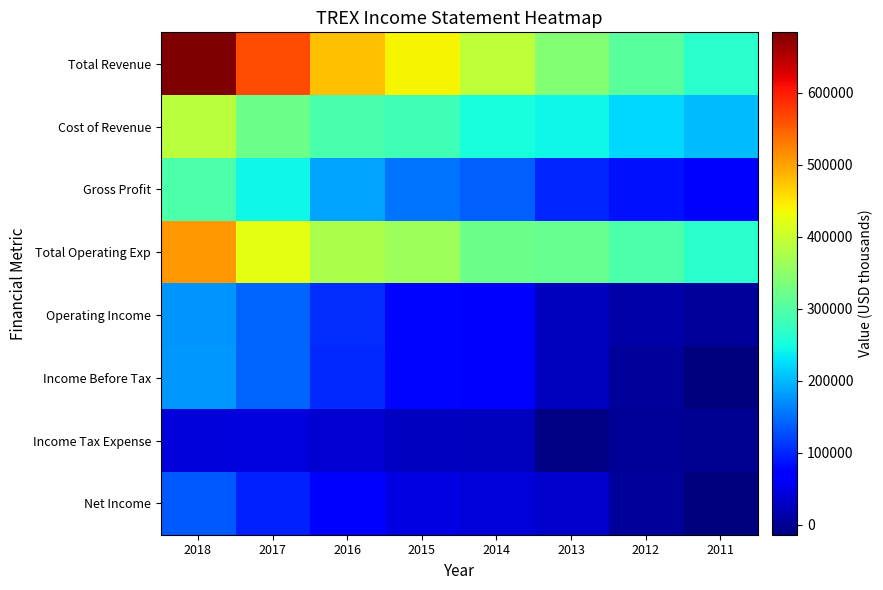

What is the total value across all series at 2017?

1977500